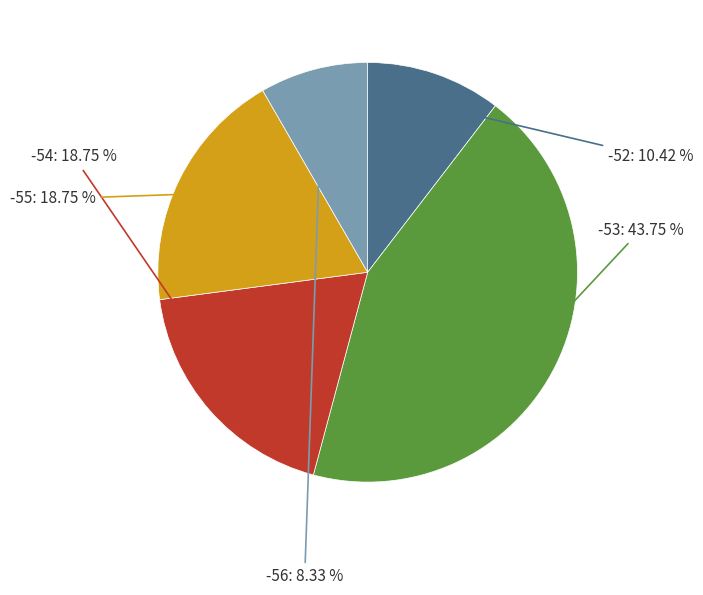

To the nearest percent, what portion does -52 represent?

10%